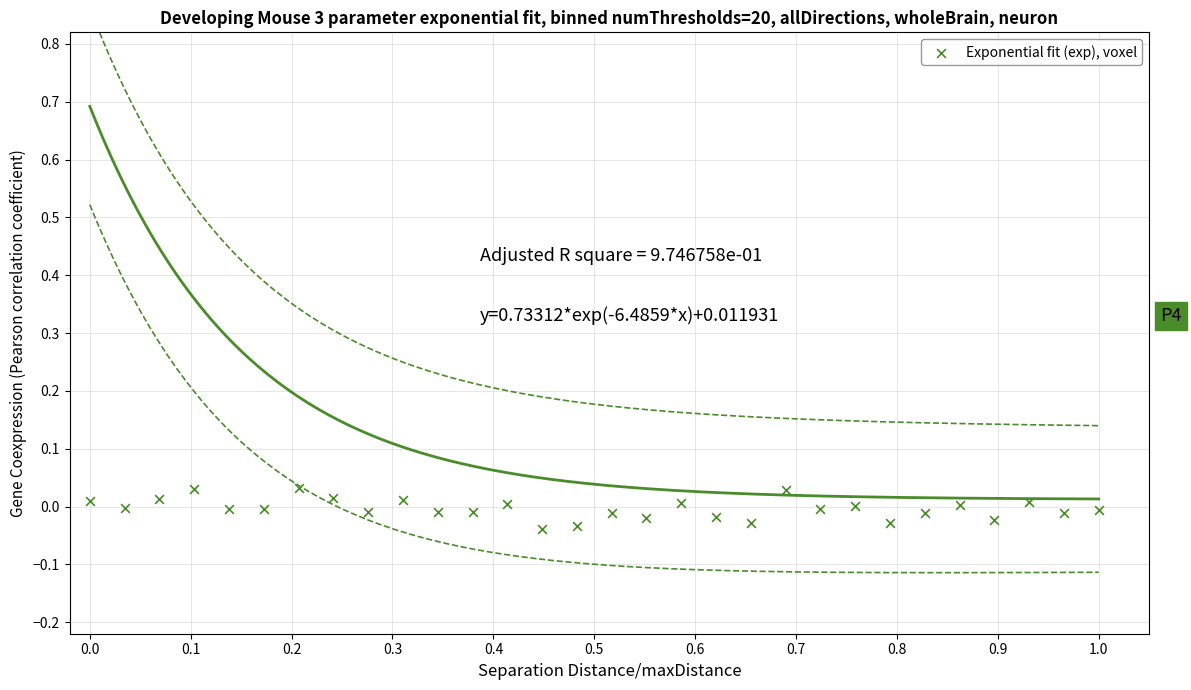

What is the range of X values (max minus min)?

1.0